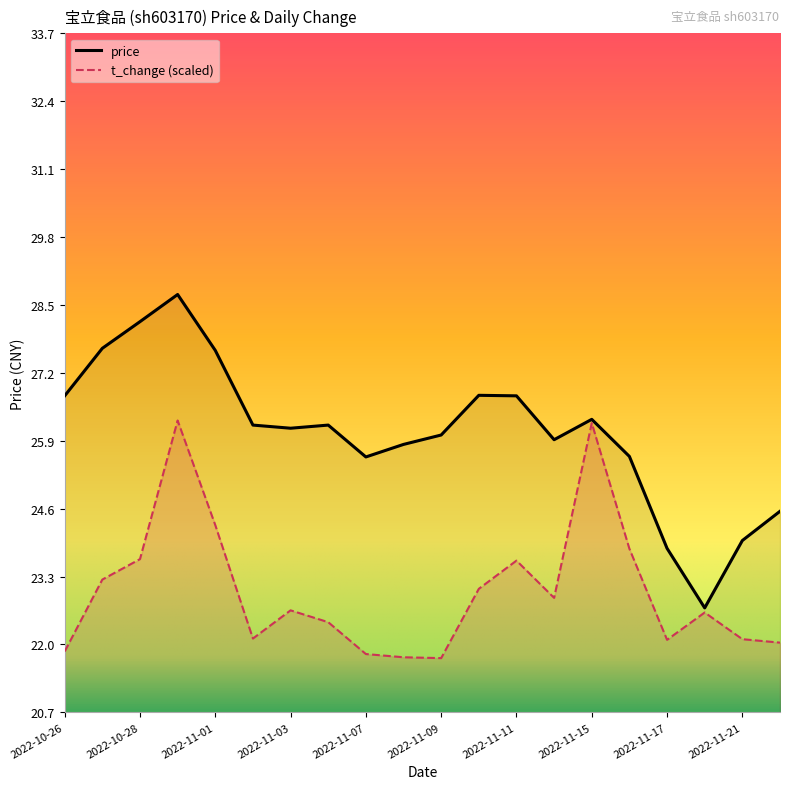

What is the smallest value displayed?

21.7